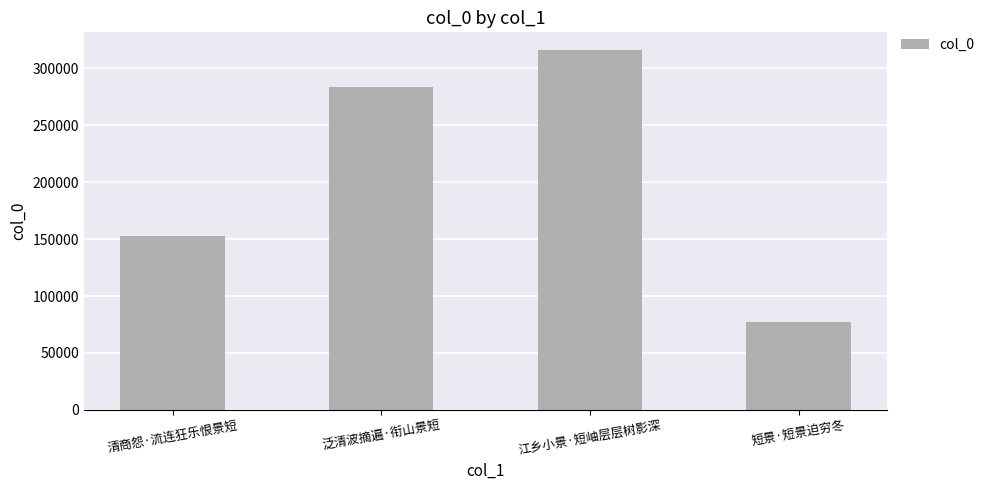

What is the label of the 1st bar from the left?

清商怨·流连狂乐恨景短